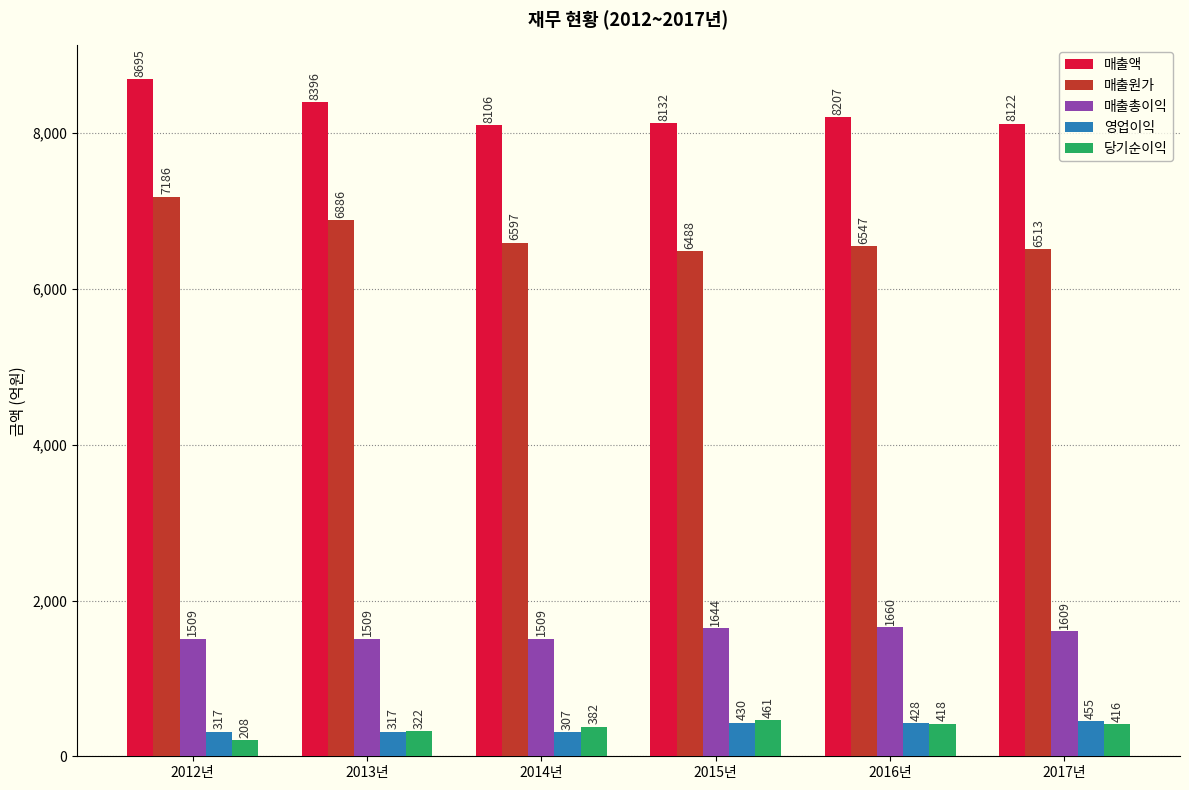

At which label is 영업이익 closest to 380?

2016년